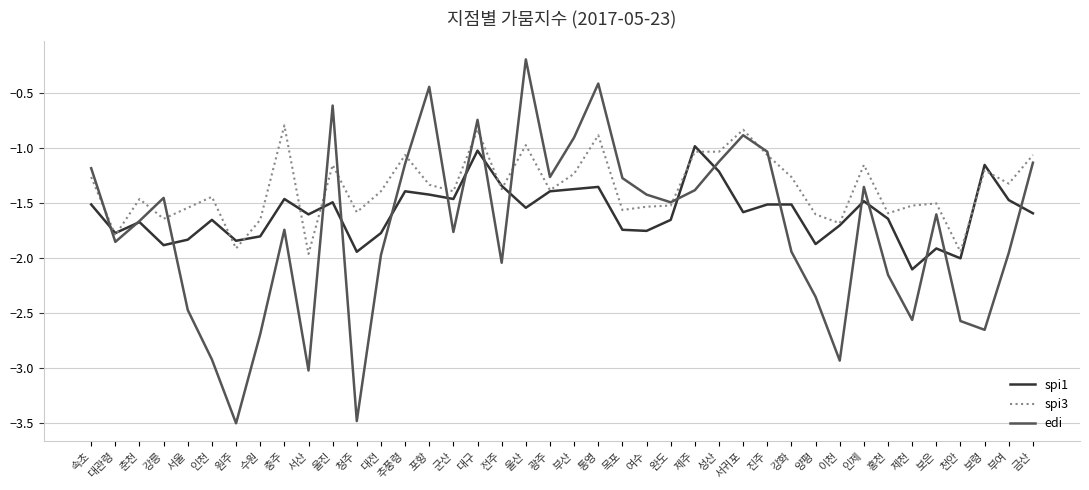

At which category does spi1 reach its first local valley?

대관령